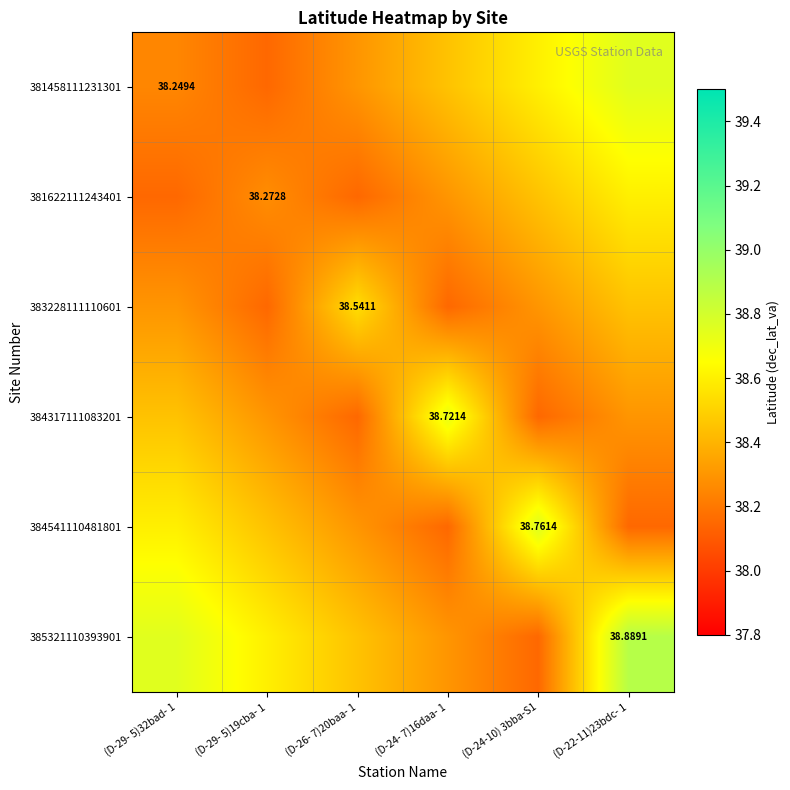

Which series has the largest total across all categories?

385321110393901